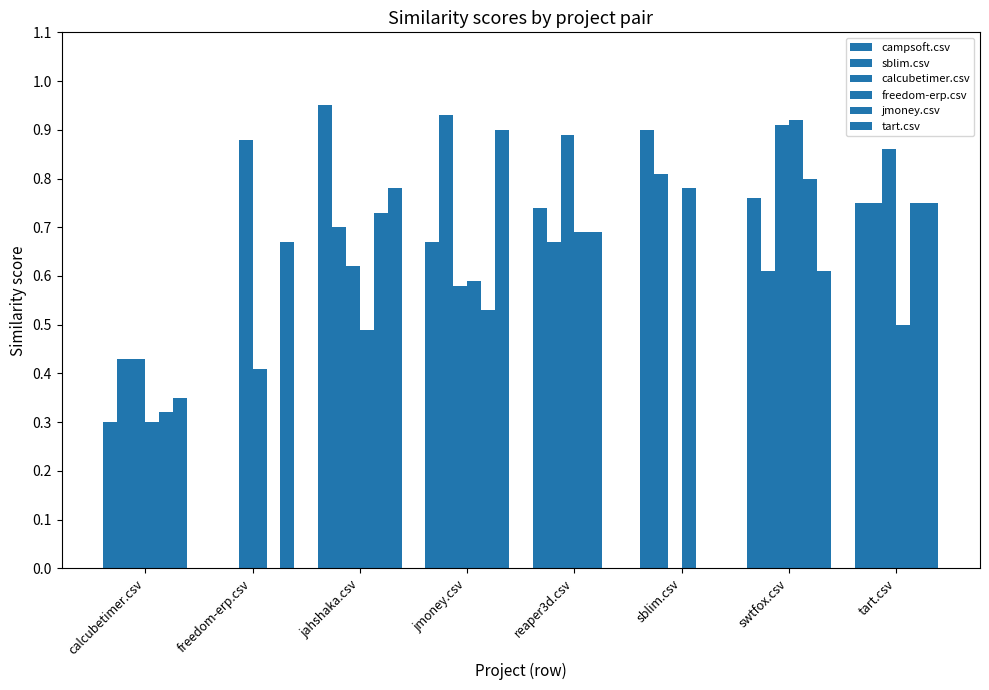

Reading left to right, what are all the values shown in this chart?

campsoft.csv: calcubetimer.csv=0.3	freedom-erp.csv=0.0	jahshaka.csv=0.9	jmoney.csv=0.7	reaper3d.csv=0.7	sblim.csv=0.9	swtfox.csv=0.8	tart.csv=0.8
sblim.csv: calcubetimer.csv=0.4	freedom-erp.csv=0.0	jahshaka.csv=0.7	jmoney.csv=0.9	reaper3d.csv=0.7	sblim.csv=0.8	swtfox.csv=0.6	tart.csv=0.8
calcubetimer.csv: calcubetimer.csv=0.4	freedom-erp.csv=0.9	jahshaka.csv=0.6	jmoney.csv=0.6	reaper3d.csv=0.9	sblim.csv=0.0	swtfox.csv=0.9	tart.csv=0.9
freedom-erp.csv: calcubetimer.csv=0.3	freedom-erp.csv=0.4	jahshaka.csv=0.5	jmoney.csv=0.6	reaper3d.csv=0.7	sblim.csv=0.8	swtfox.csv=0.9	tart.csv=0.5
jmoney.csv: calcubetimer.csv=0.3	freedom-erp.csv=0.0	jahshaka.csv=0.7	jmoney.csv=0.5	reaper3d.csv=0.7	sblim.csv=0.0	swtfox.csv=0.8	tart.csv=0.8
tart.csv: calcubetimer.csv=0.3	freedom-erp.csv=0.7	jahshaka.csv=0.8	jmoney.csv=0.9	reaper3d.csv=0.0	sblim.csv=0.0	swtfox.csv=0.6	tart.csv=0.8